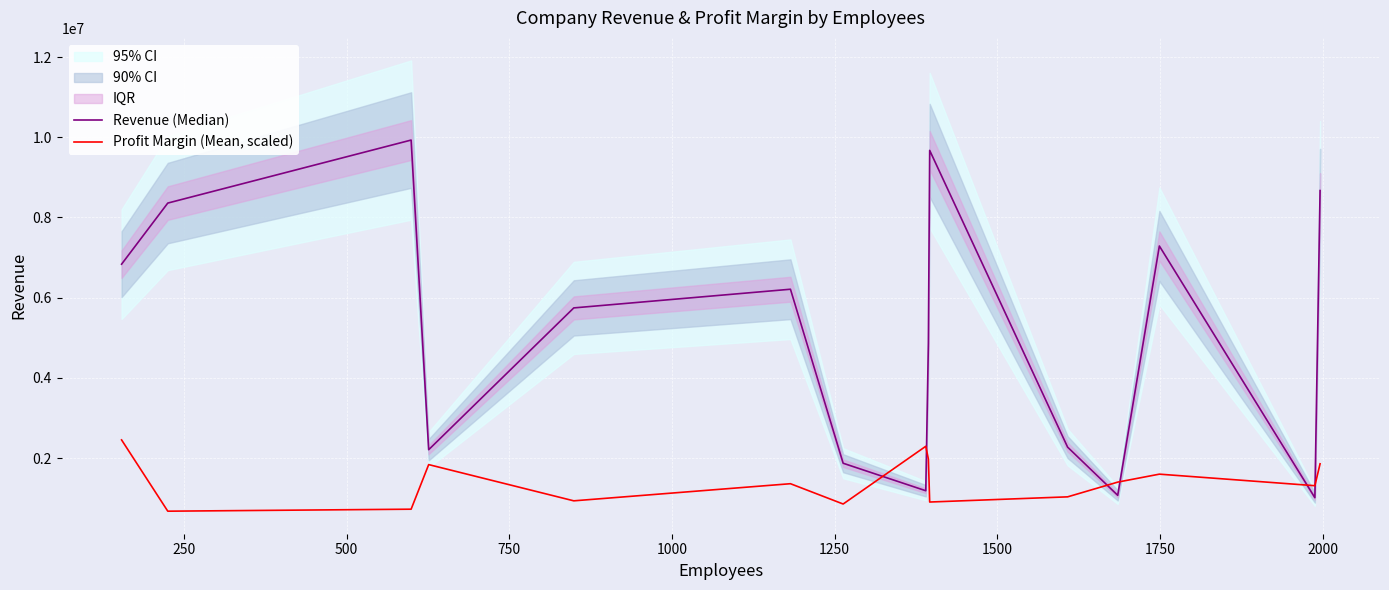

What is the minimum value for Profit Margin (Mean, scaled)?

675258.7